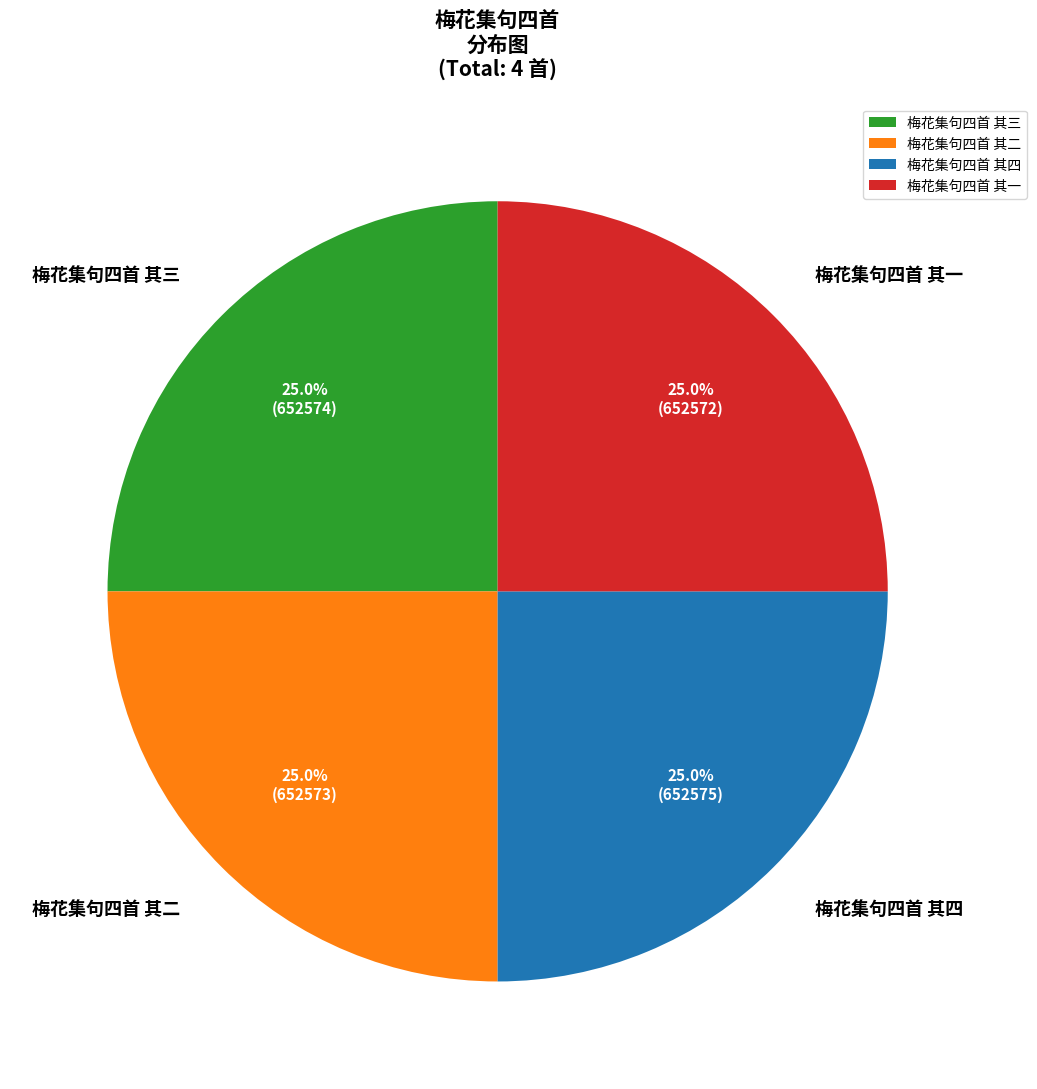

Is there any slice that represents more than half of the pie?

No